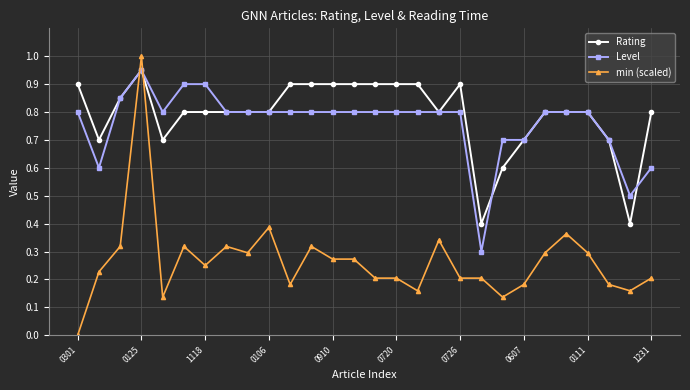

Which series has the largest range (max minus min)?

min (scaled)